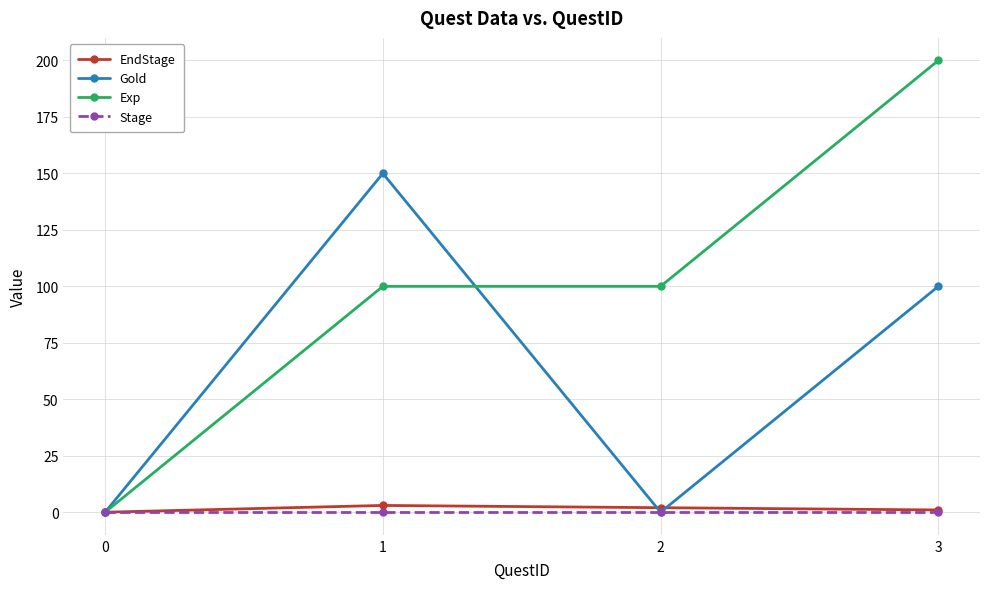

Which series ends up on top after the final intersection of Gold and Exp?

Exp